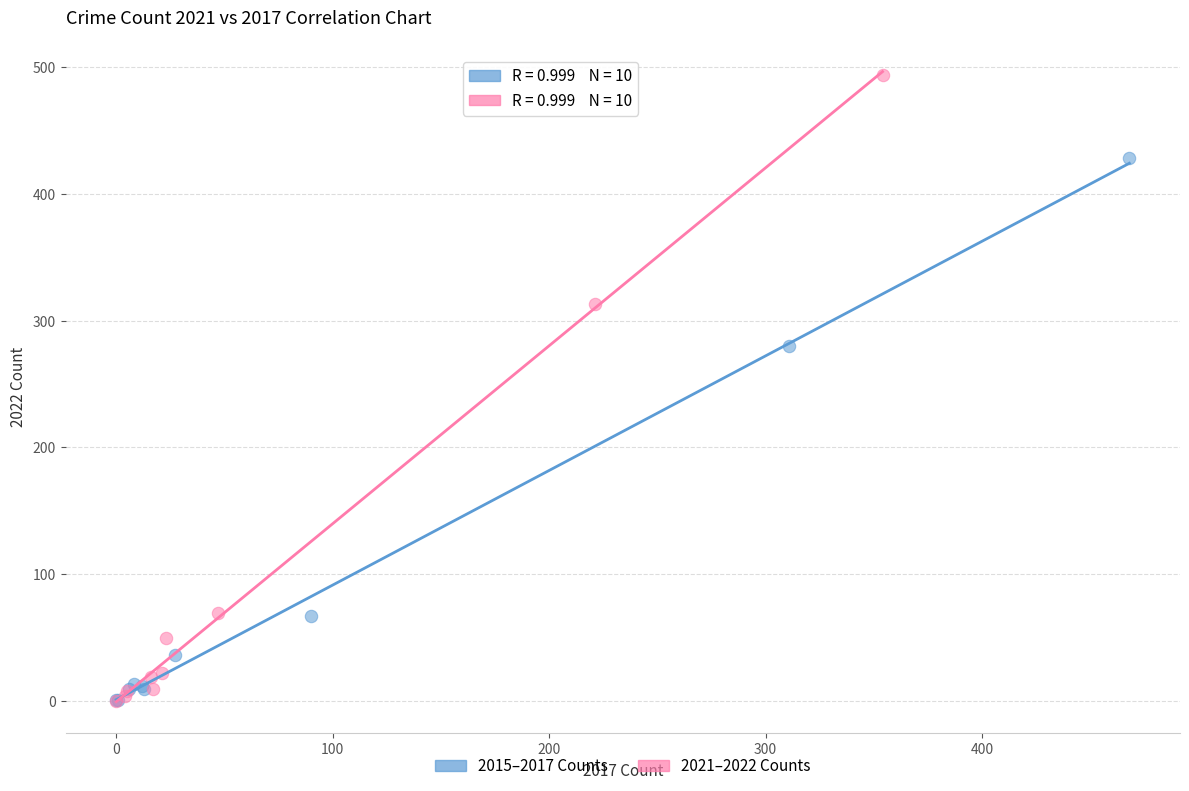

Which series reaches the maximum Y coordinate?

2021–2022 Counts